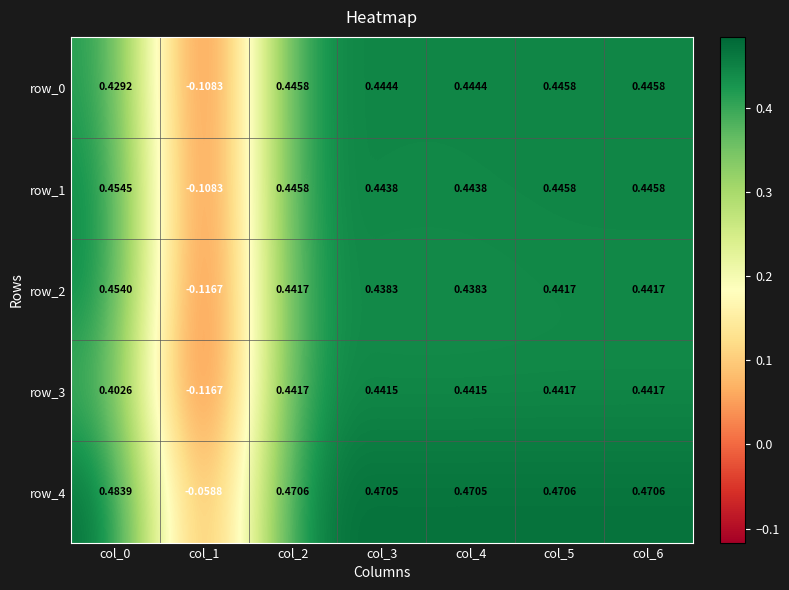

How many series are shown in this chart?

5